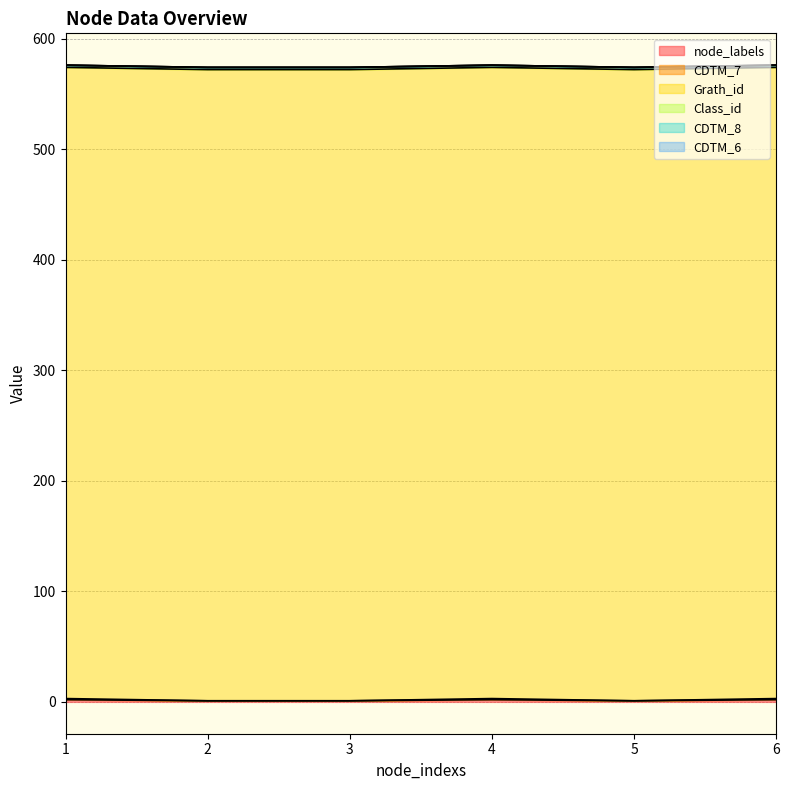

What are all the series names shown in the legend?

node_labels, CDTM_7, Grath_id, Class_id, CDTM_8, CDTM_6